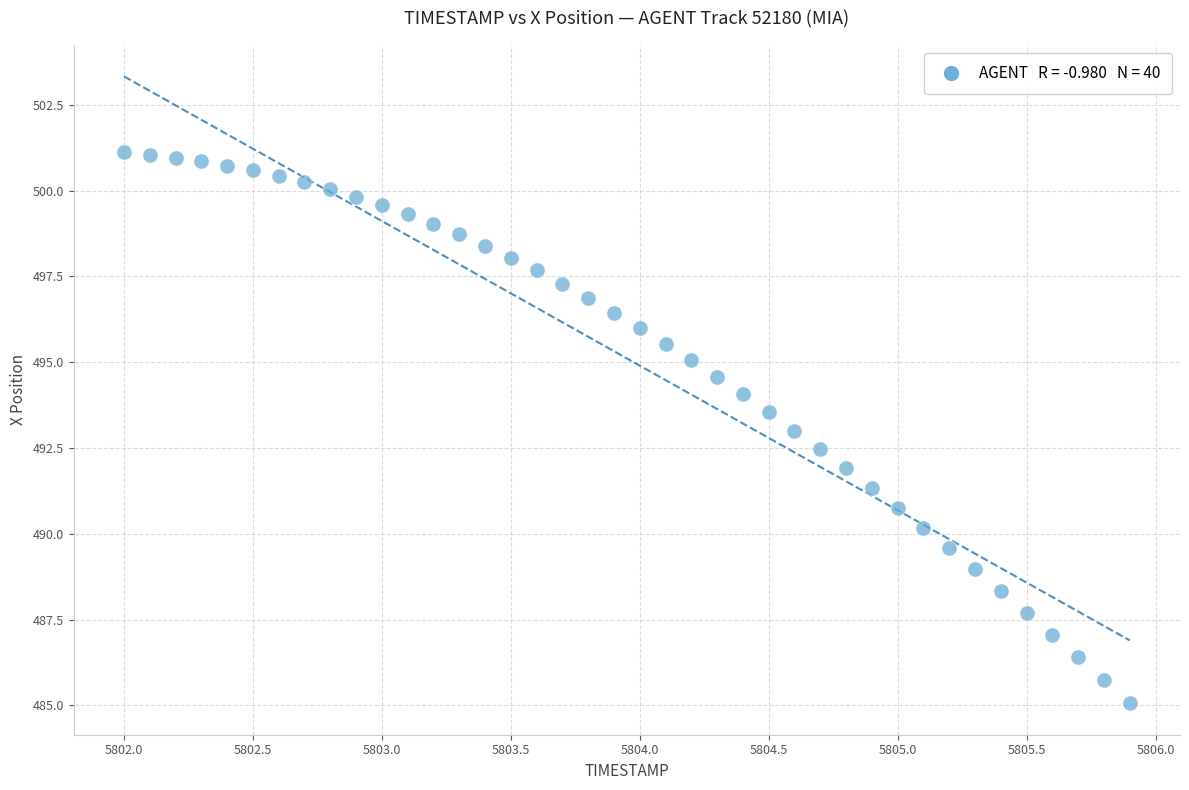

What is the range of X values (max minus min)?

3.9